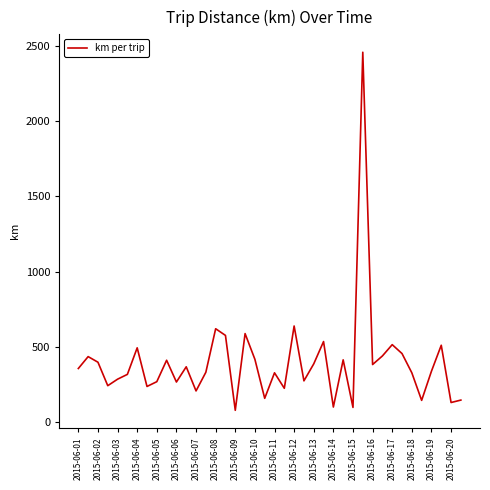

What is the smallest value displayed?

79.7